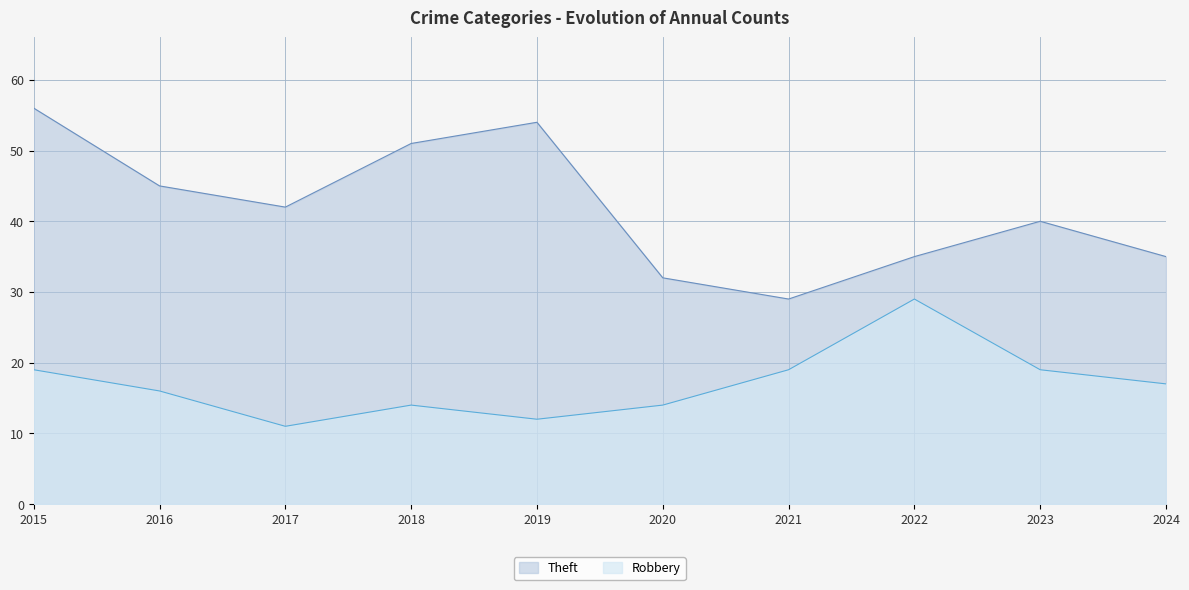

Which series changed the most between 2022 and 2024?

Robbery